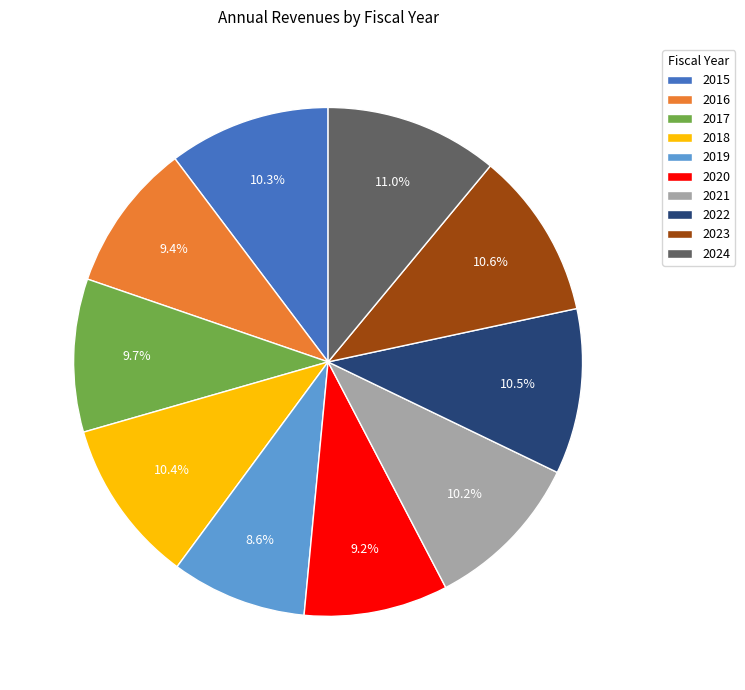

To the nearest percent, what percentage of the pie is 2023?

11%